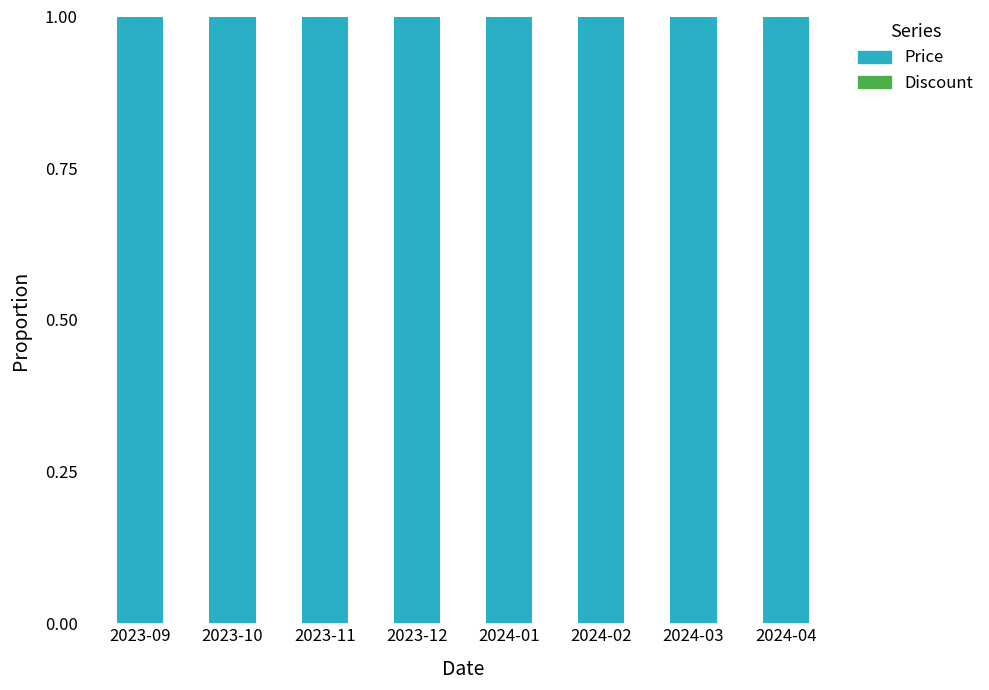

What are all the series names shown in the legend?

Discount, Price